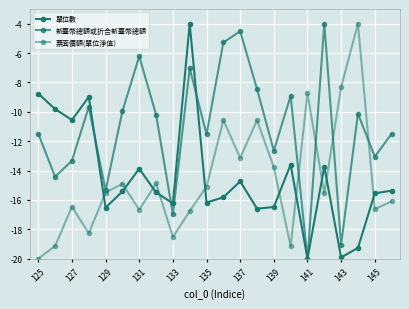

What is the value of the 單位數 point at the 5th from the left?

-16.5